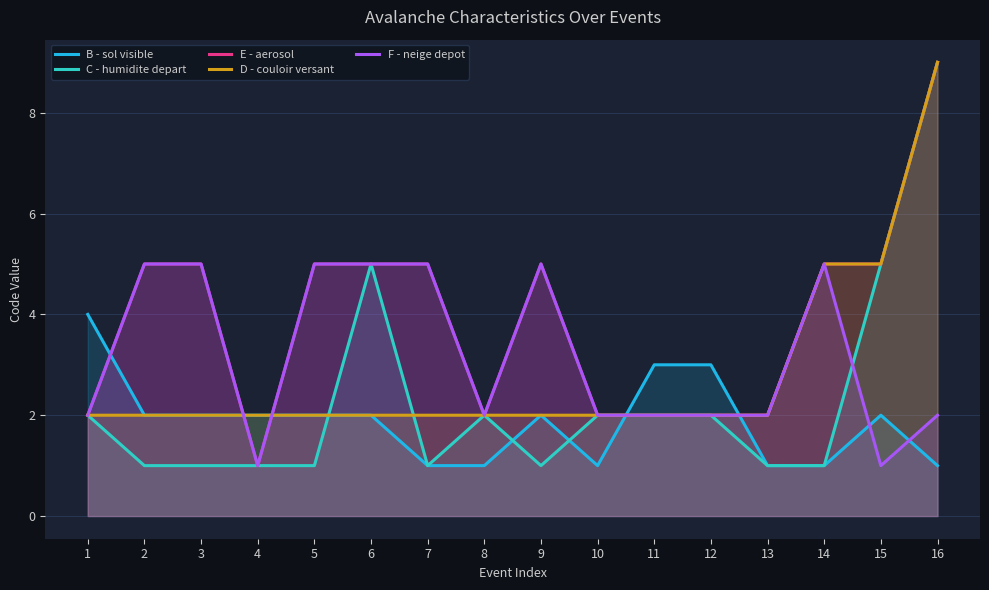

List the labels in order of C - humidite depart value, smallest first.

2, 3, 4, 5, 7, 9, 13, 14, 1, 8, 10, 11, 12, 6, 15, 16